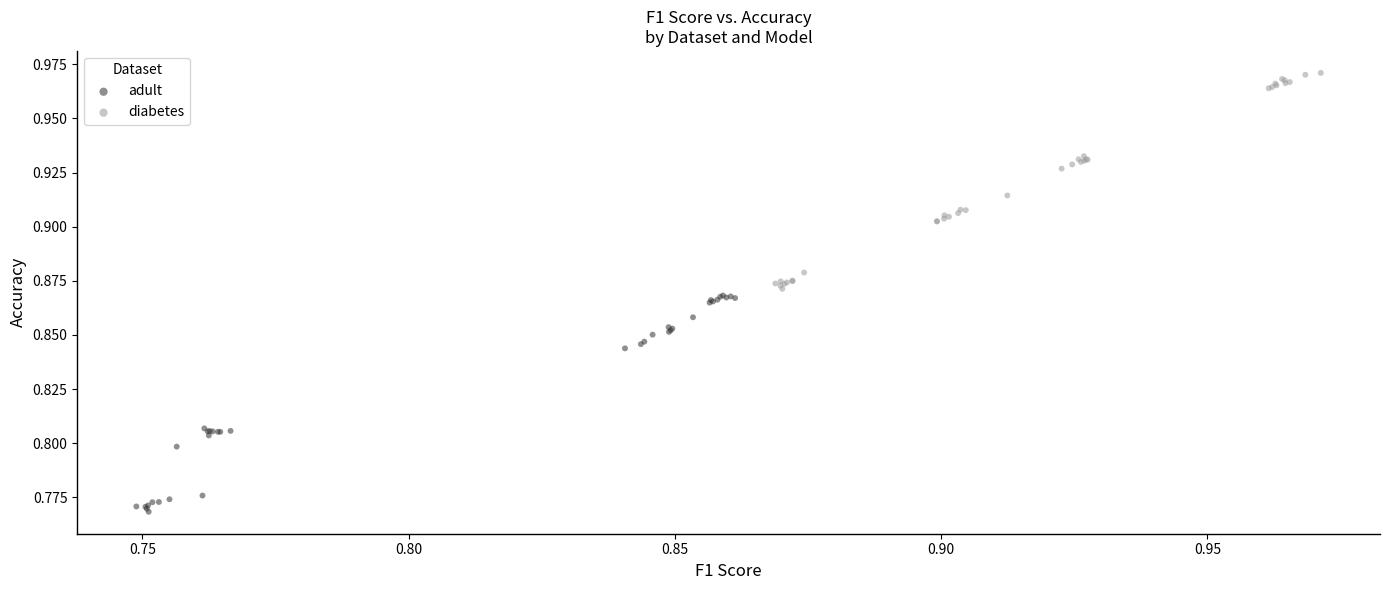

Which series contains the lowest Y value?

adult